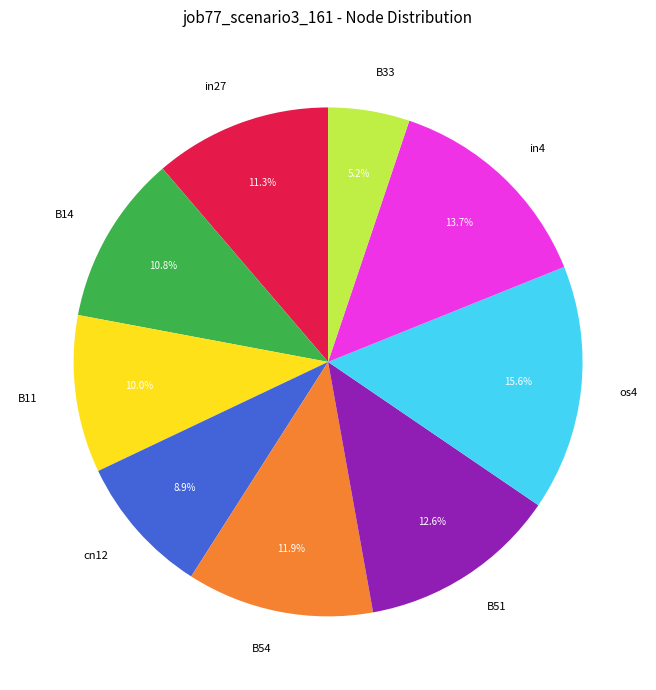

Which slice is the largest?

os4